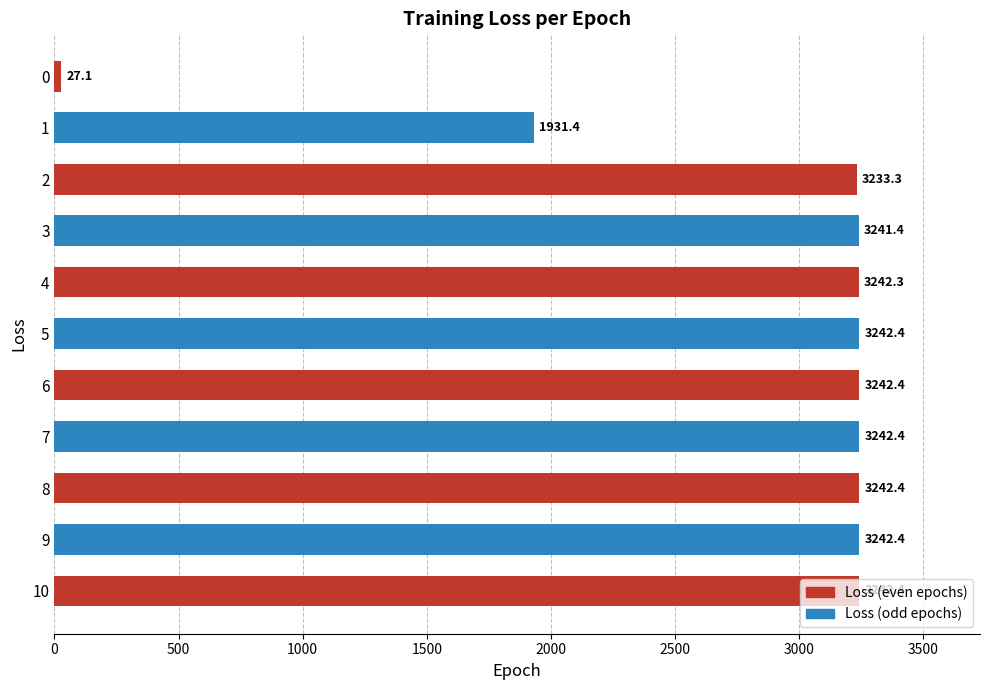

The value at 9 is 5327.4. True or false?

False